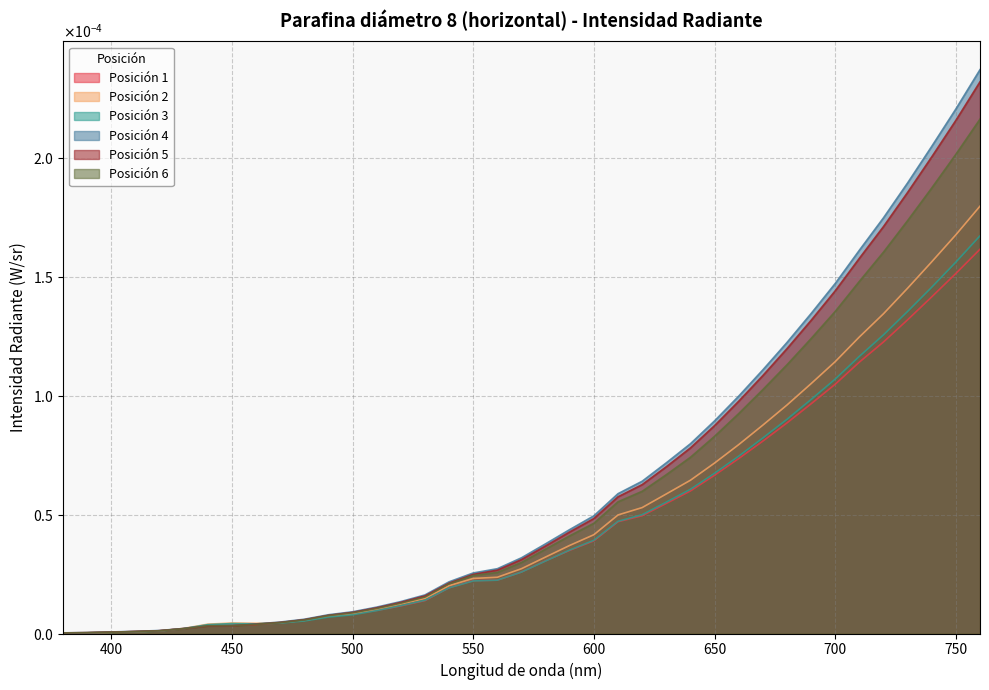

True or false: Posición 6 and Posición 5 intersect in this chart.

True